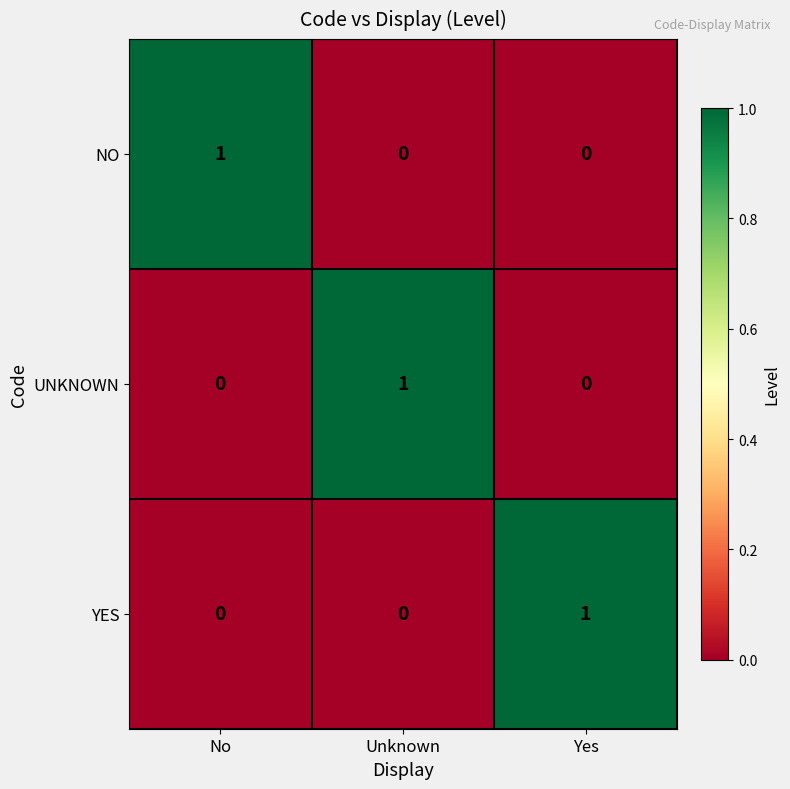

The YES series shows 0 at Yes. True or false?

False